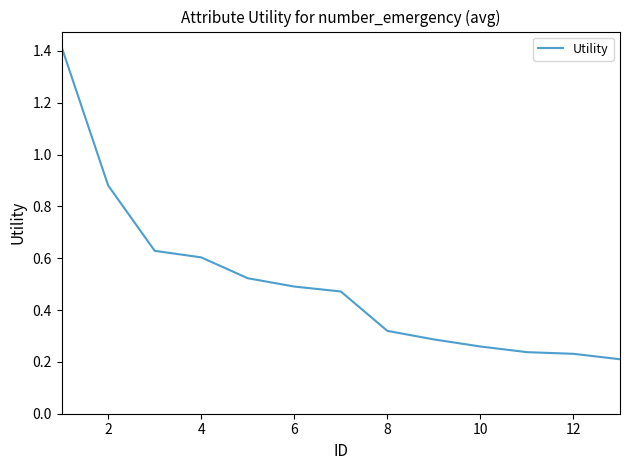

How many series are shown in this chart?

1